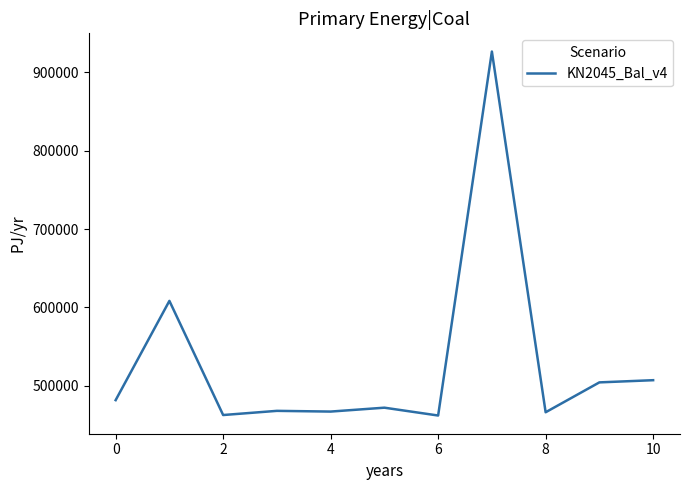

What is the difference between the maximum and minimum values?

464500